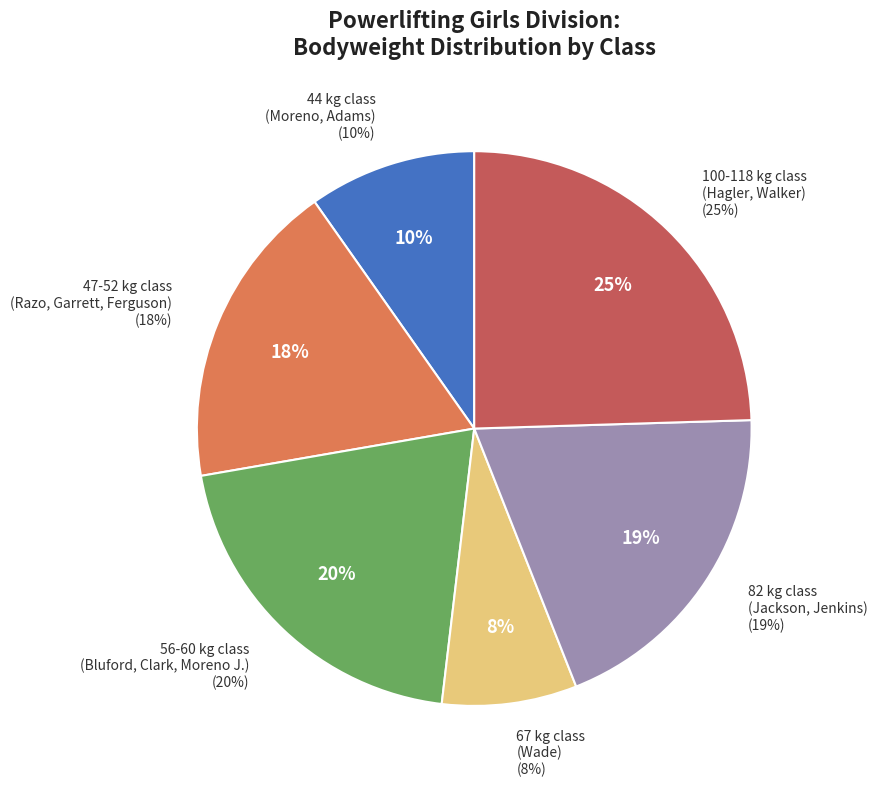

Do Katlynn Hagler and Francia Razo together represent more than half of the pie?

No